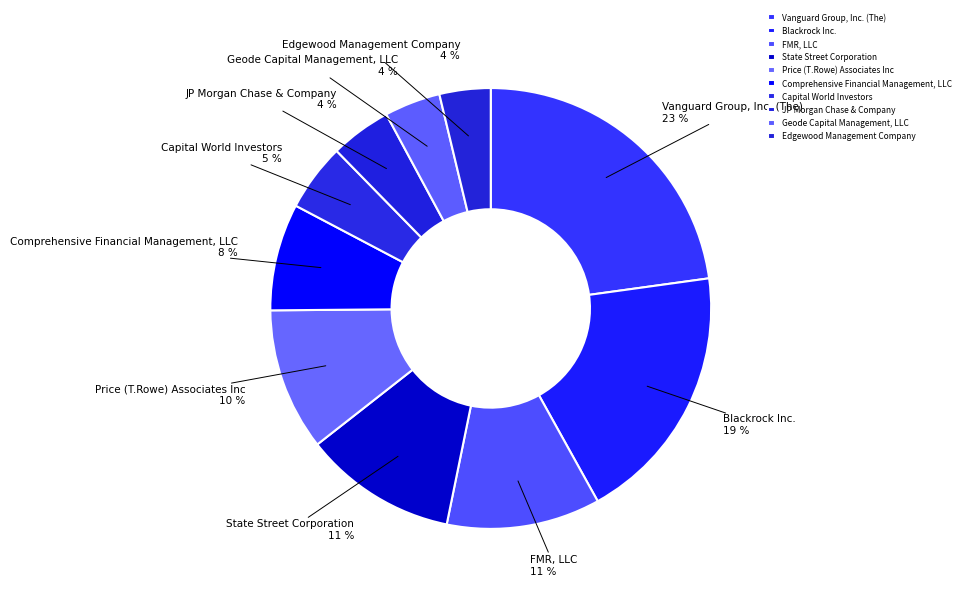

To the nearest percent, what is the combined percentage of Capital World Investors and FMR, LLC?

16%